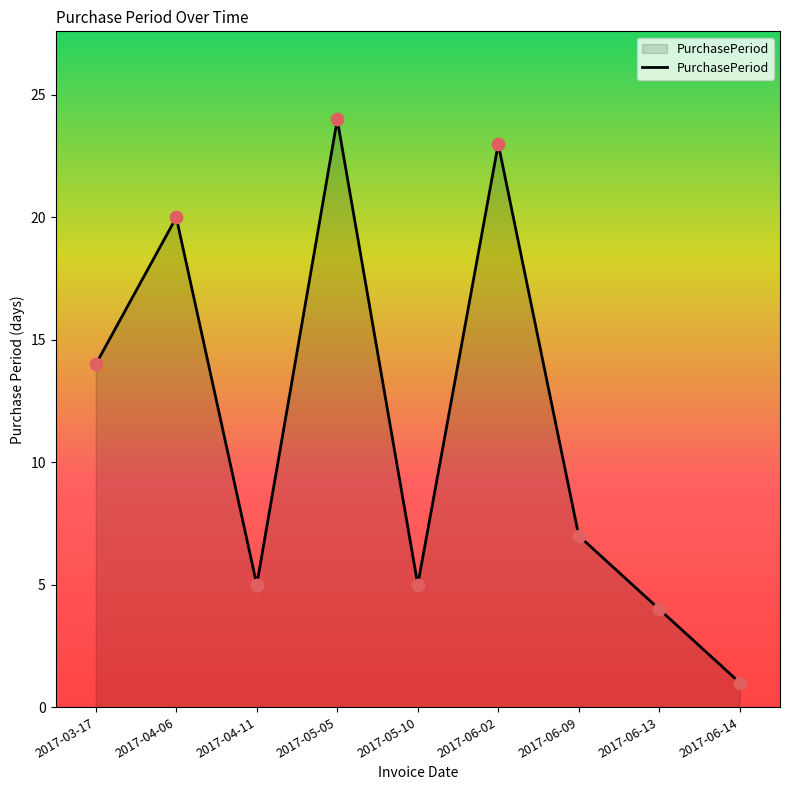

What is the change in value from 2017-05-10 to 2017-06-09?

+2